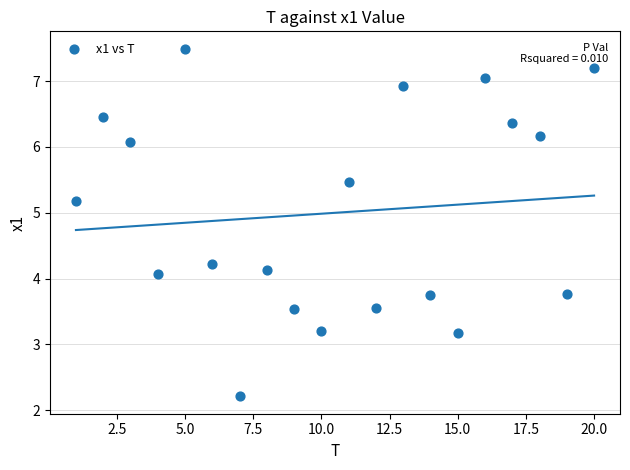

What Y value in the scatter plot is closest to 4?

4.1